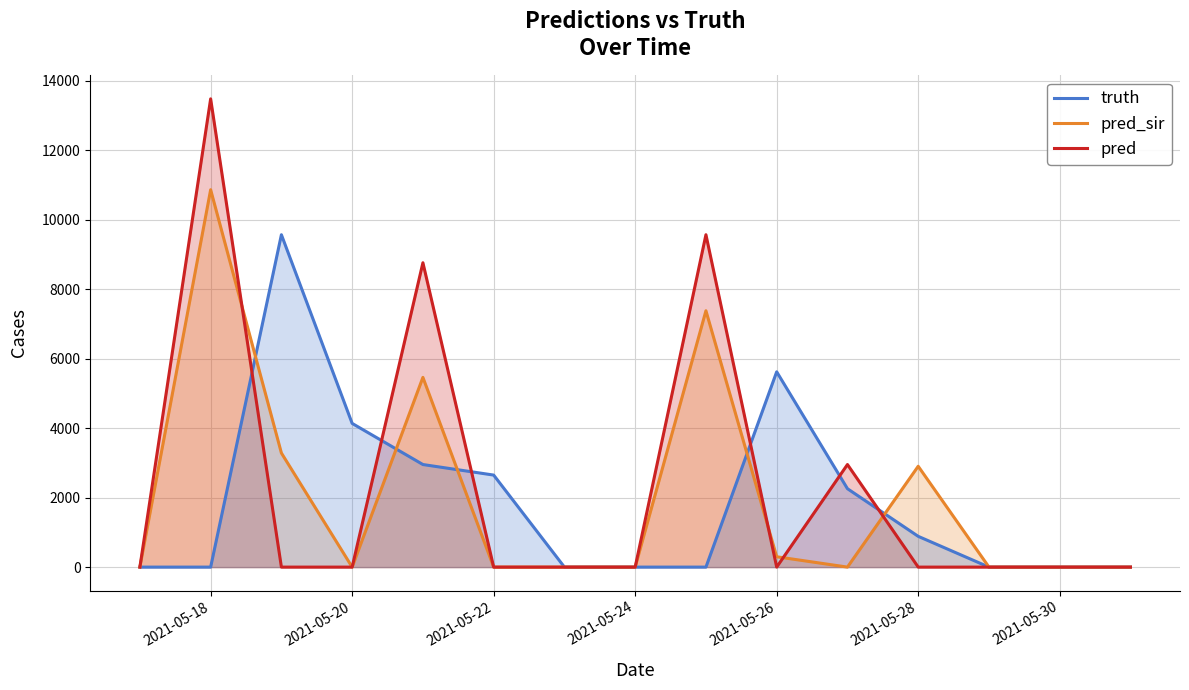

True or false: pred has a value of -6260 at 2021-05-26.

False